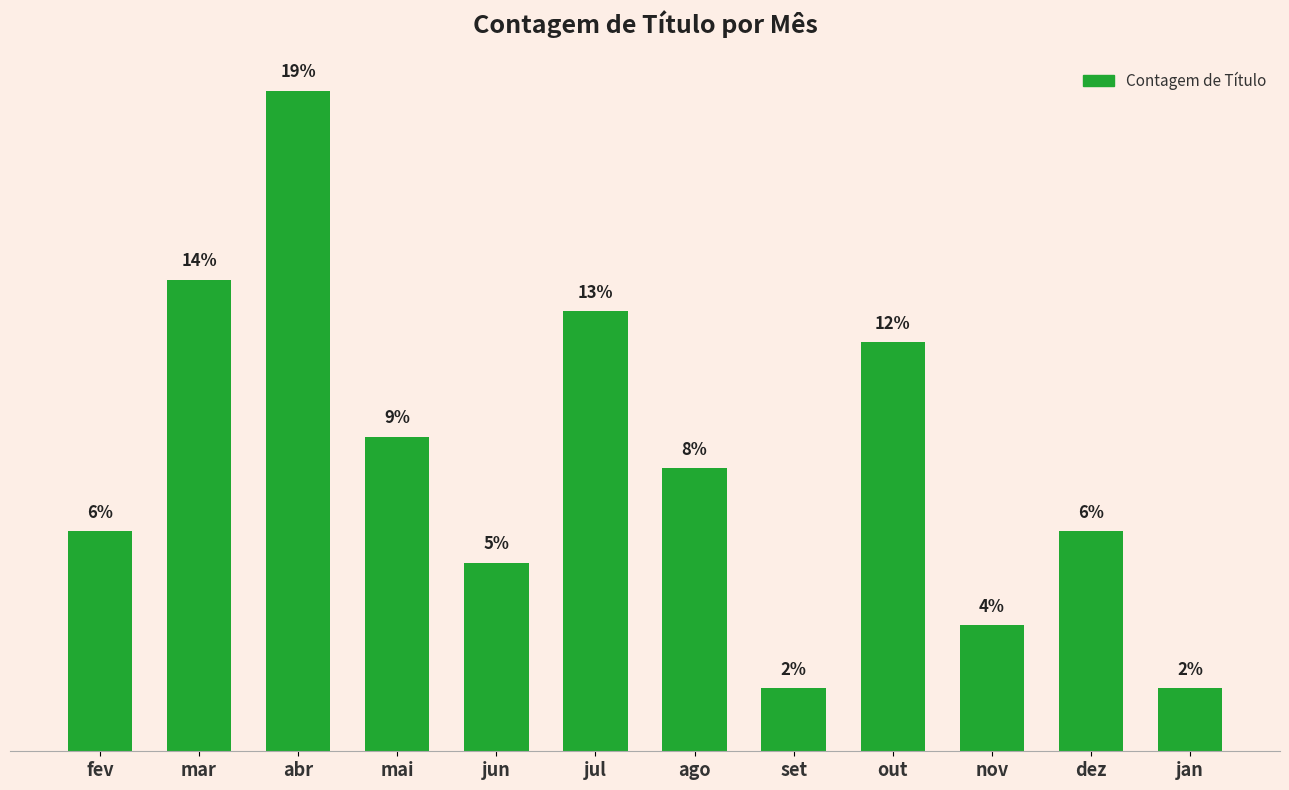

Where is the data nearest to the value 11?

mai